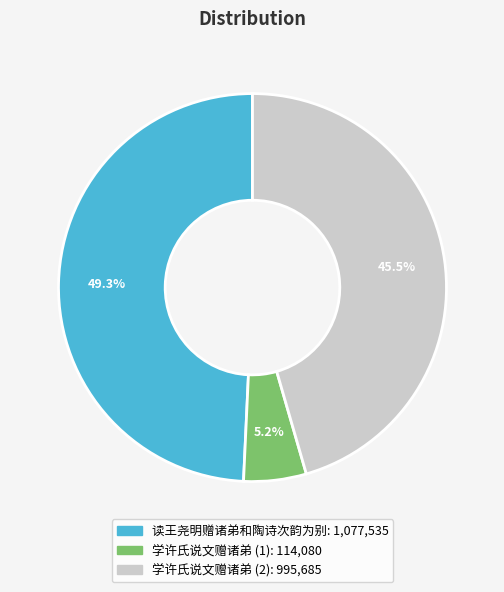

How many segments does this pie chart have?

3